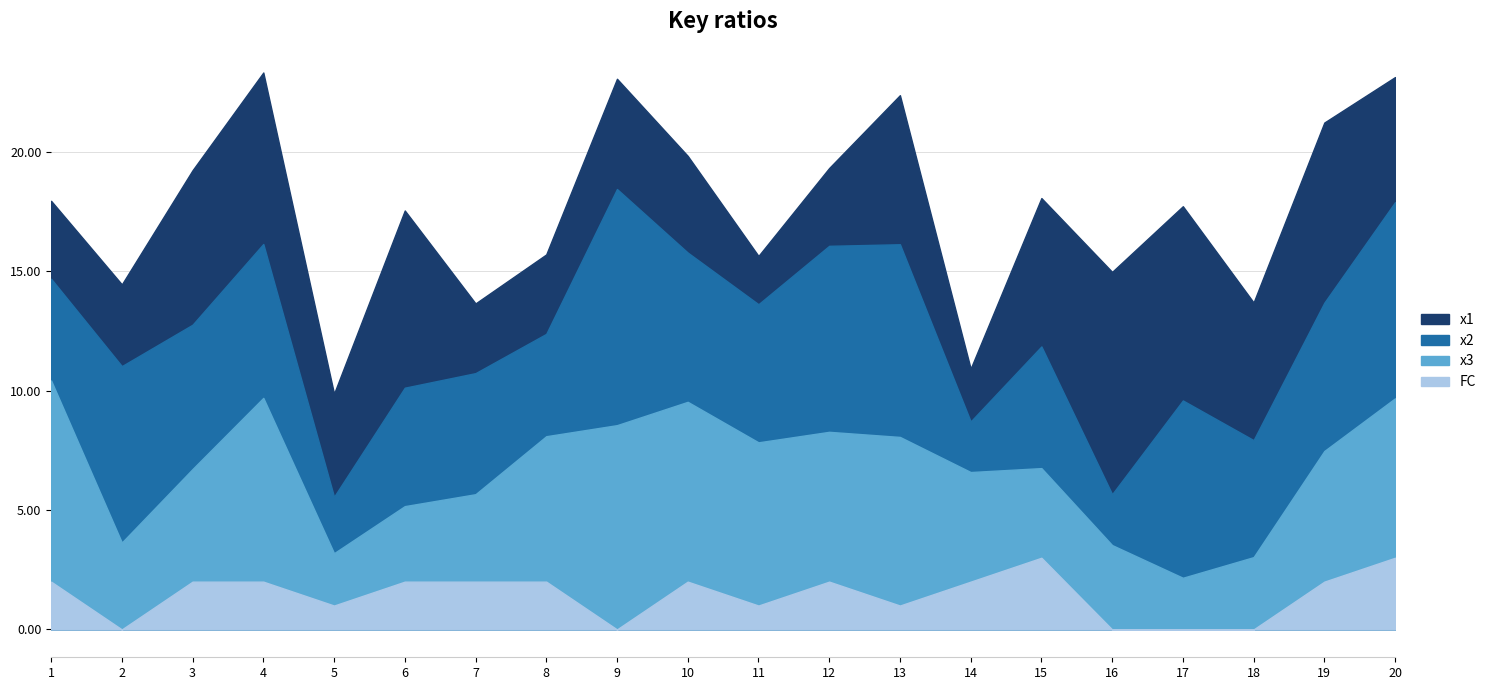

What is the value of the x1 point at the 5th from the left?

4.3